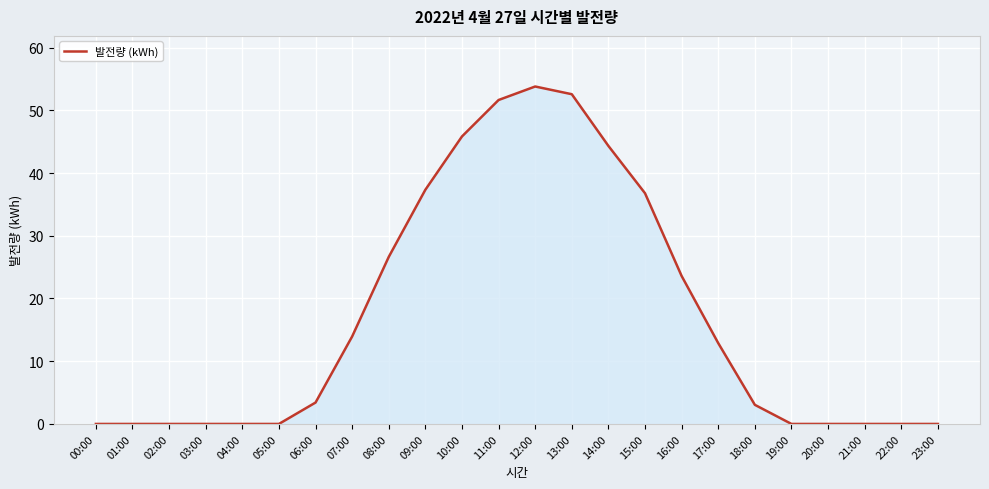

What is the difference between the maximum and minimum values?

53.8